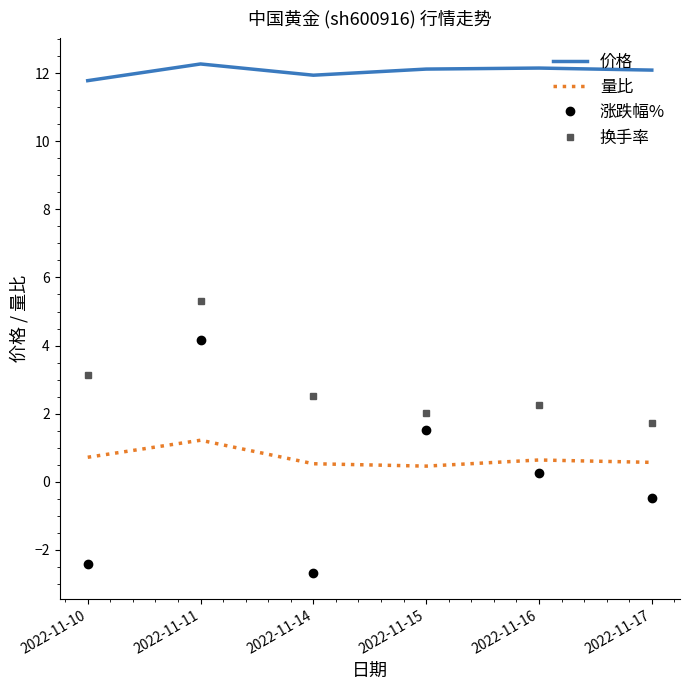

Where is 换手率 nearest to the value 3?

2022-11-10